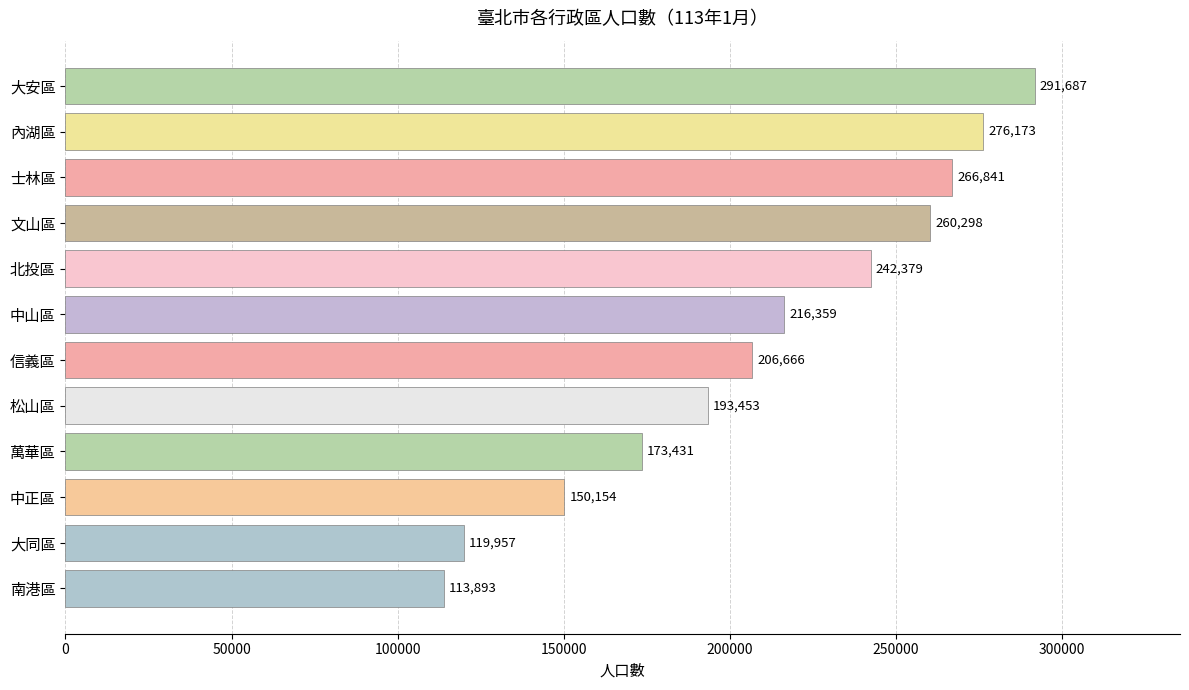

How many values are below 216359?

6